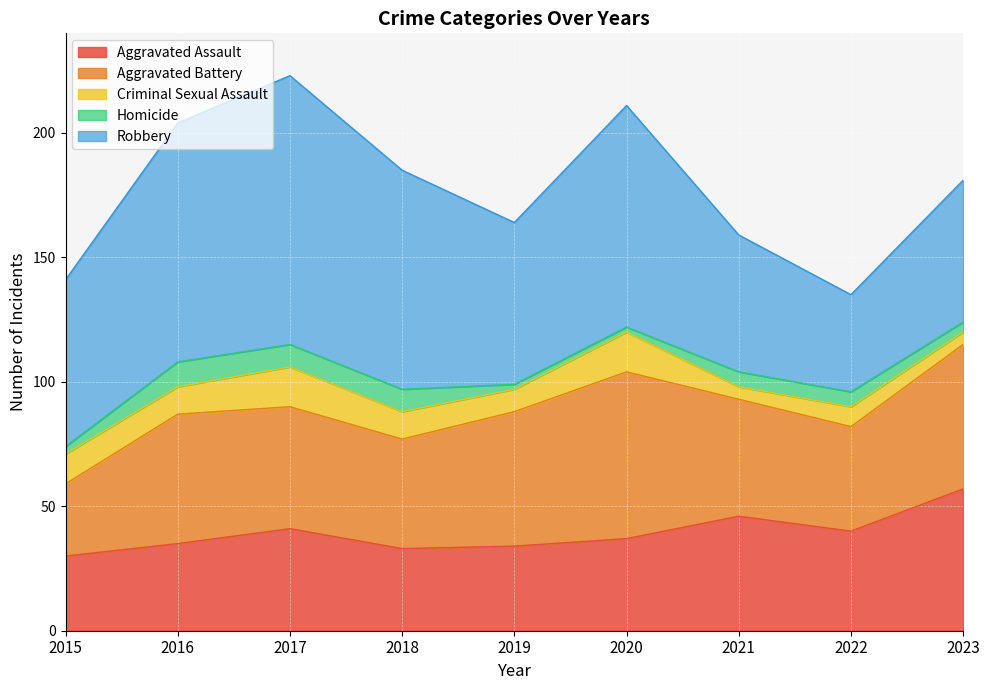

What is the sum of the Homicide values at 2019 and 2018?

11